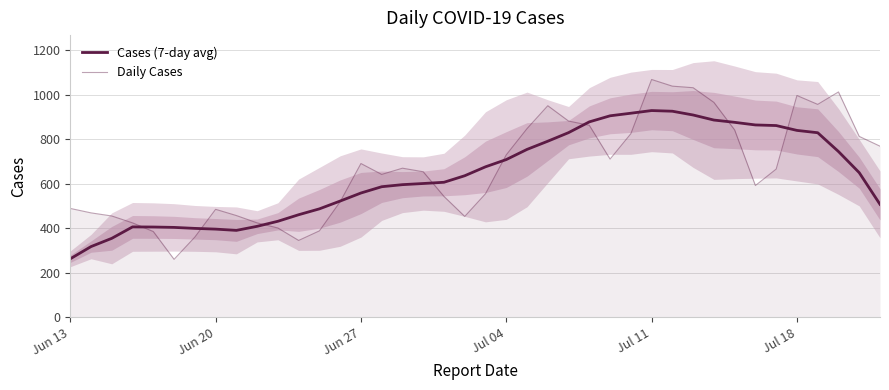

Where does the Daily Cases series first go above 666?

Jun 27